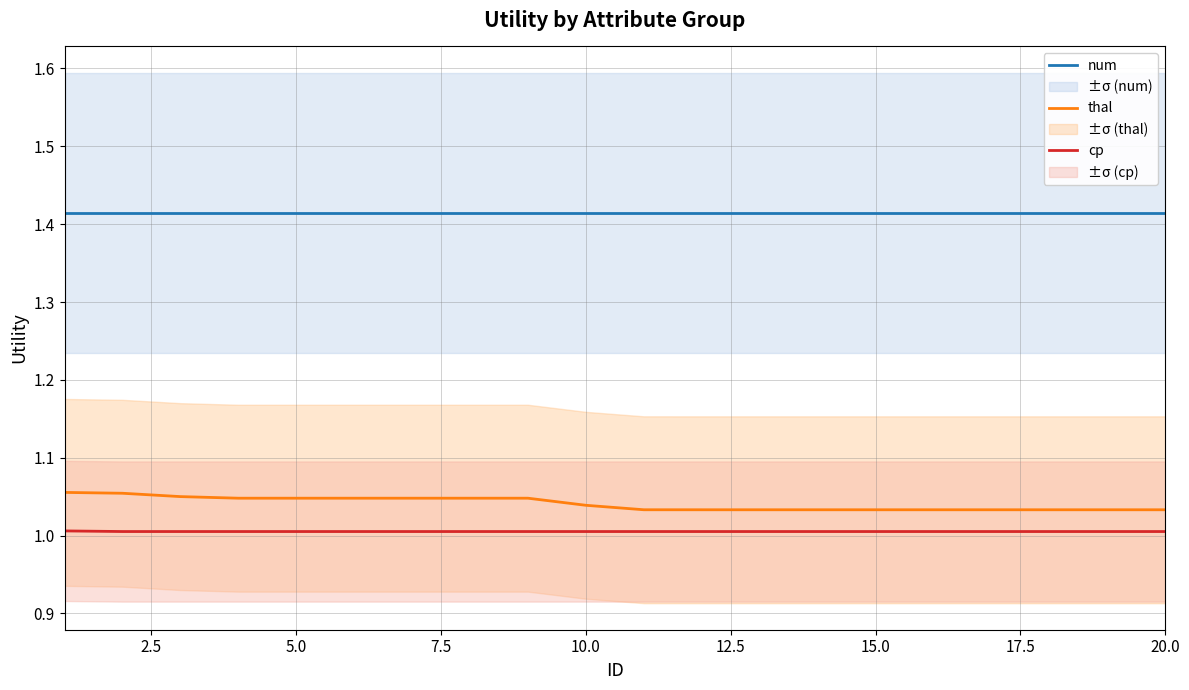

True or false: thal and num cross at least once.

False